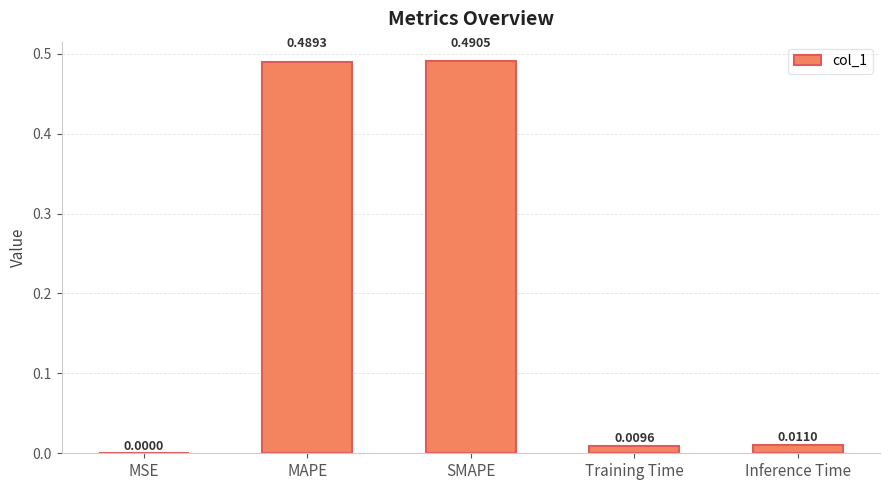

What is the sum of all values?

1.0